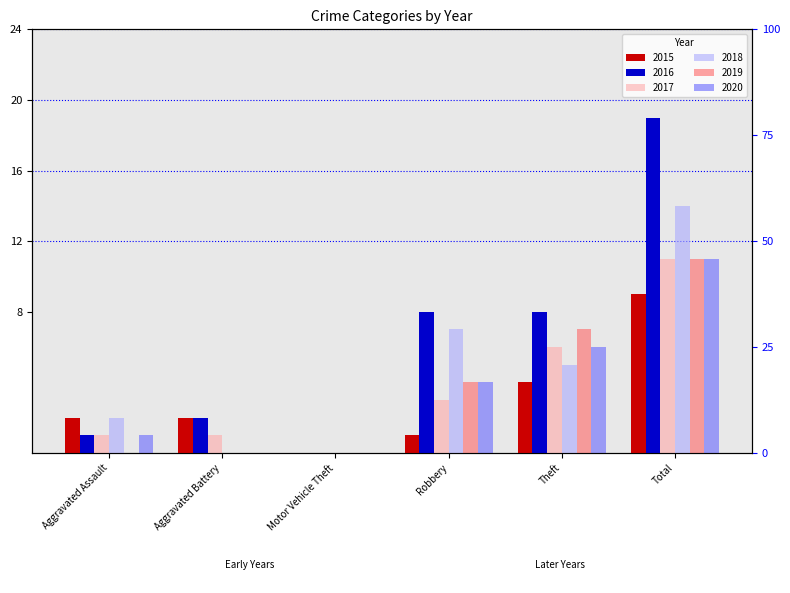

What is the total value across all series at Total?

75